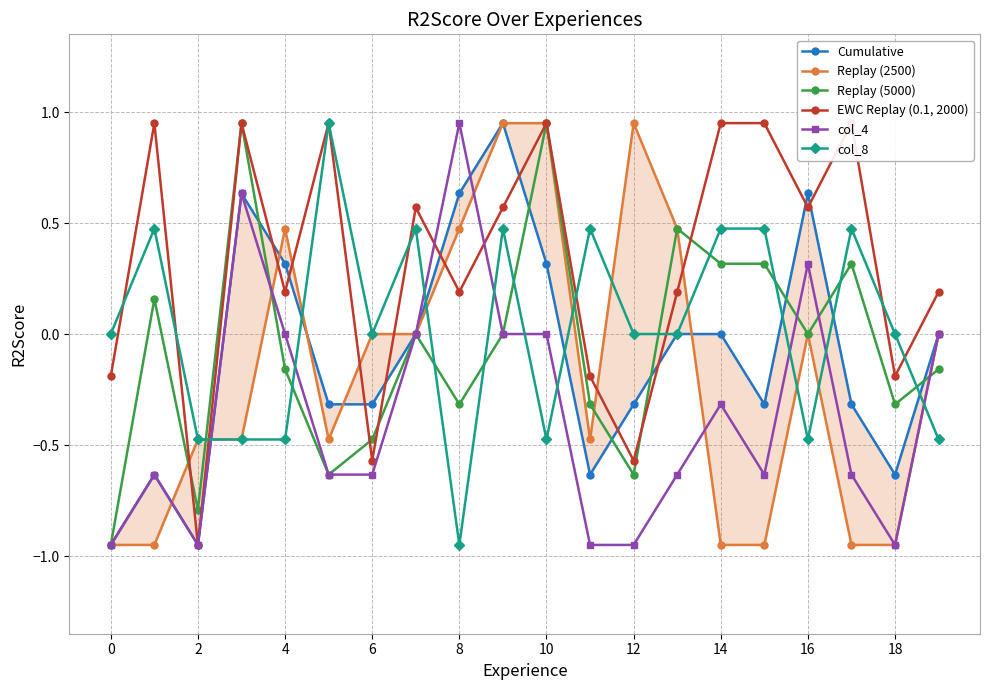

Count the number of categories in the chart.

20